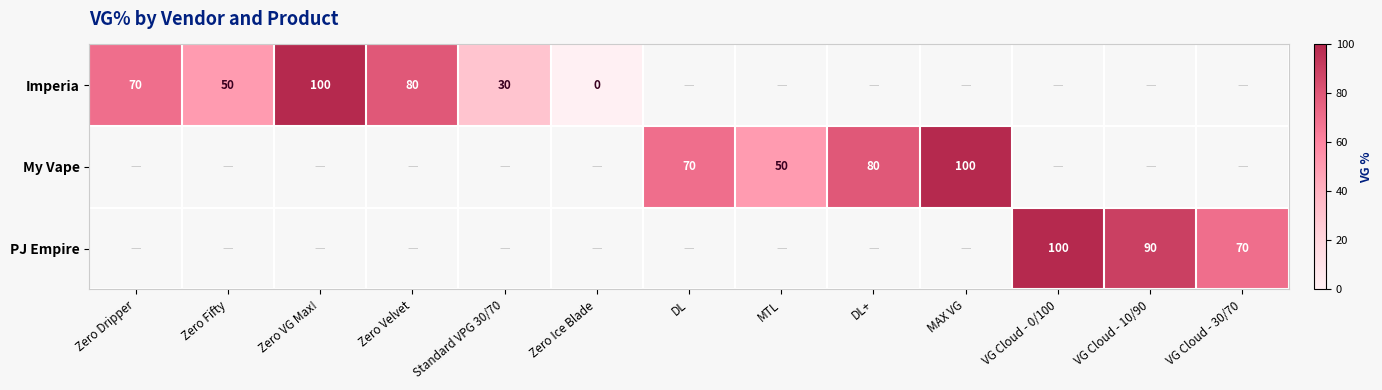

True or false: My Vape has a value of 73 at MTL.

False